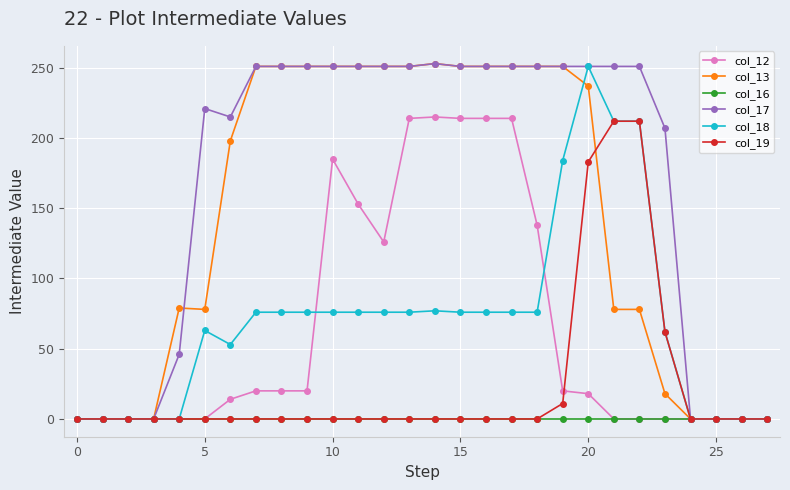

At how many categories does at least one series exceed 202?

19